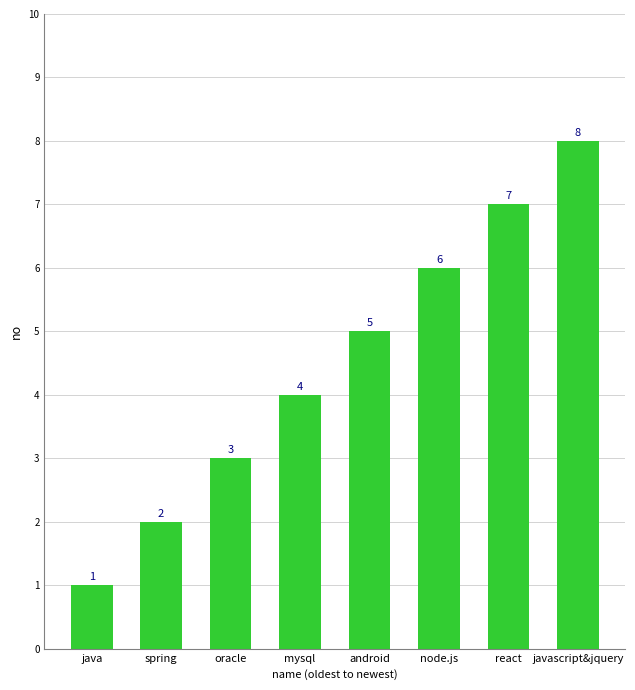

What is the minimum value shown in the chart?

1